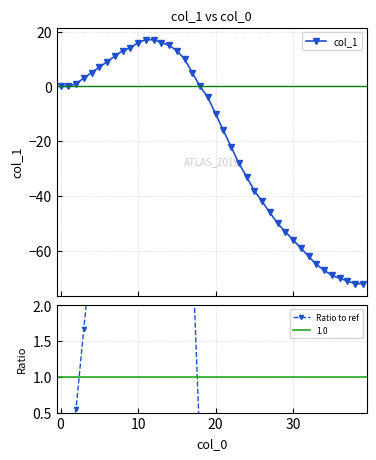

Reading right to left, extract all data points from this chart.

col_1: -72.0	-72.0	-71.0	-70.0	-69.0	-67.0	-65.0	-62.0	-59.0	-56.0	-53.0	-50.0	-46.0	-42.0	-38.0	-33.0	-28.0	-22.0	-16.0	-10.0	-4.0	0.0	5.0	10.0	13.0	15.0	16.0	17.0	17.0	16.0	14.0	13.0	11.0	9.0	7.0	5.0	3.0	1.0	0.0	0.0
Ratio to ref: -40.0	-40.0	-39.4	-38.9	-38.3	-37.2	-36.1	-34.4	-32.8	-31.1	-29.4	-27.8	-25.6	-23.3	-21.1	-18.3	-15.6	-12.2	-8.9	-5.6	-2.2	0.0	2.8	5.6	7.2	8.3	8.9	9.4	9.4	8.9	7.8	7.2	6.1	5.0	3.9	2.8	1.7	0.6	0.0	0.0